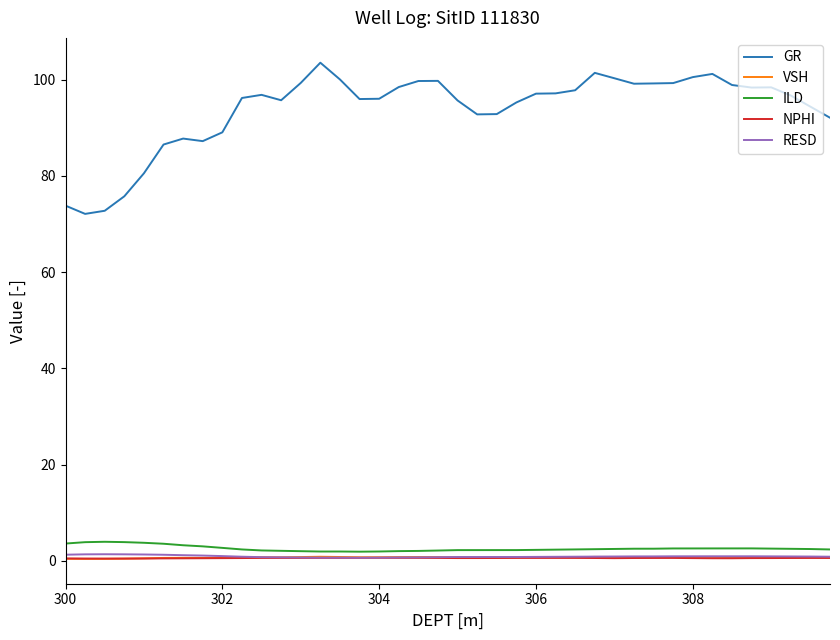

True or false: GR and NPHI cross at least once.

False